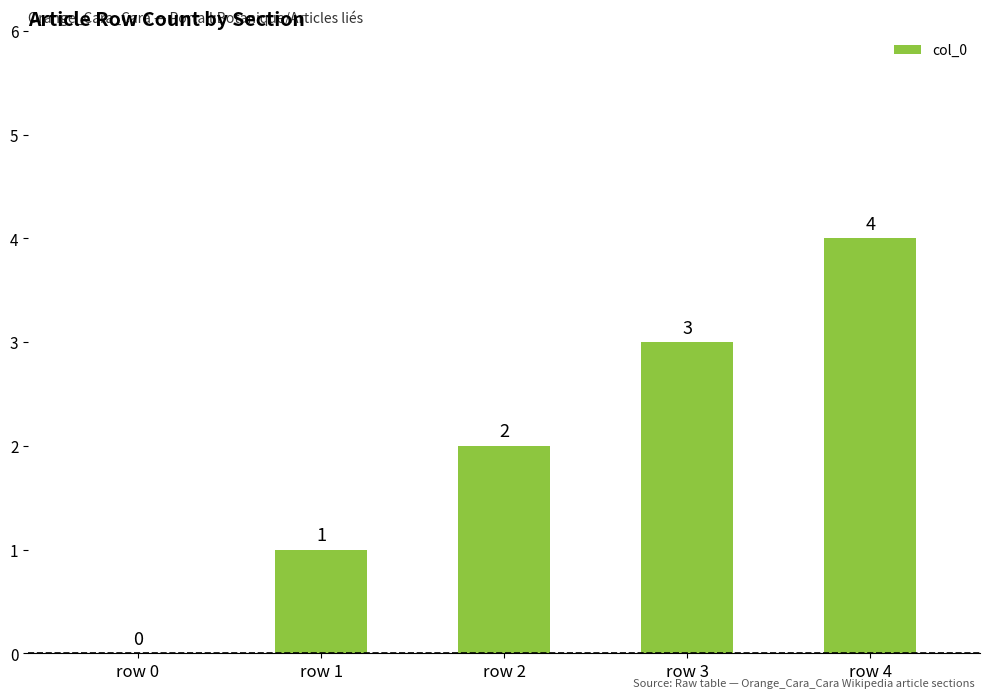

At which label is the value closest to 2?

row 2